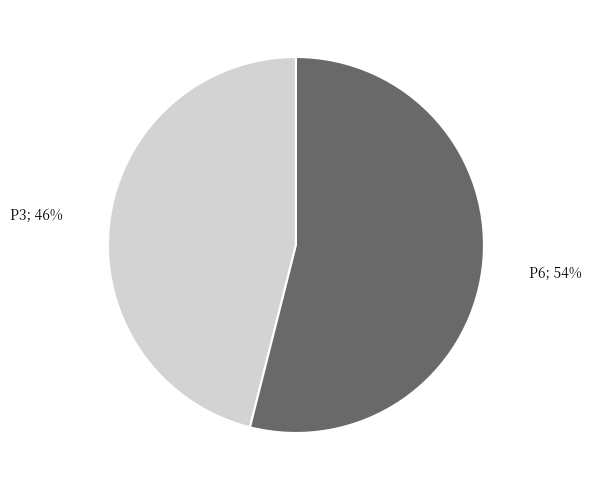

To the nearest percent, what is the average slice percentage?

50%